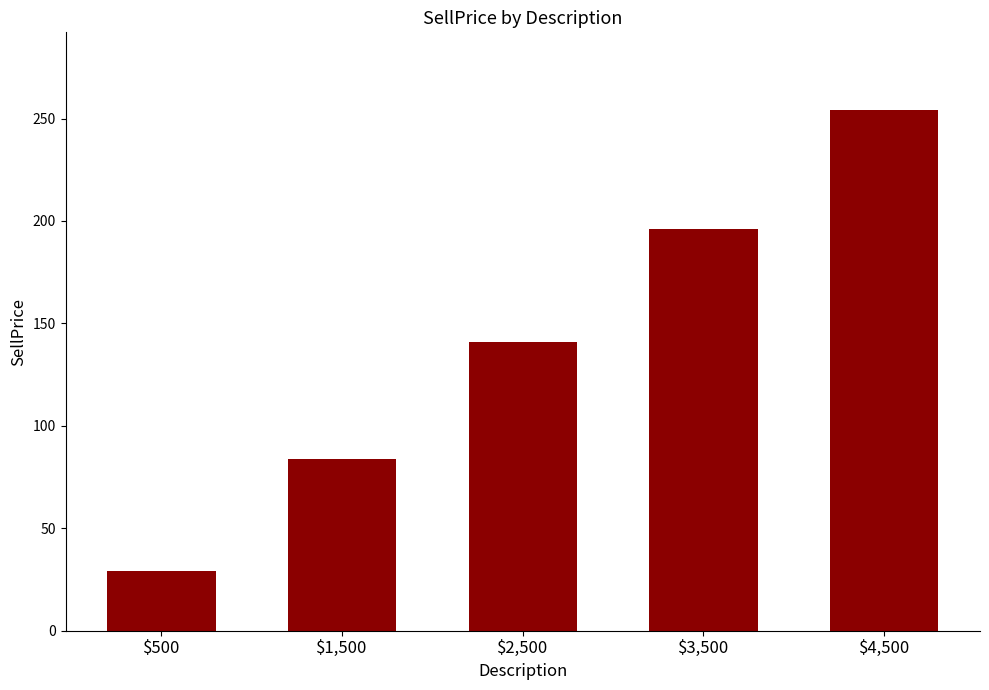

What is the ratio of the value at $3,500 to the value at $2,500?

1.4